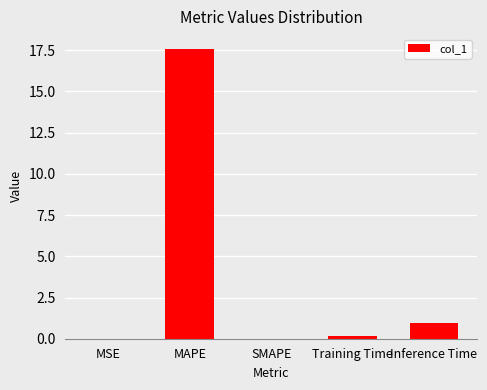

Where is the data nearest to the value 8?

Inference Time